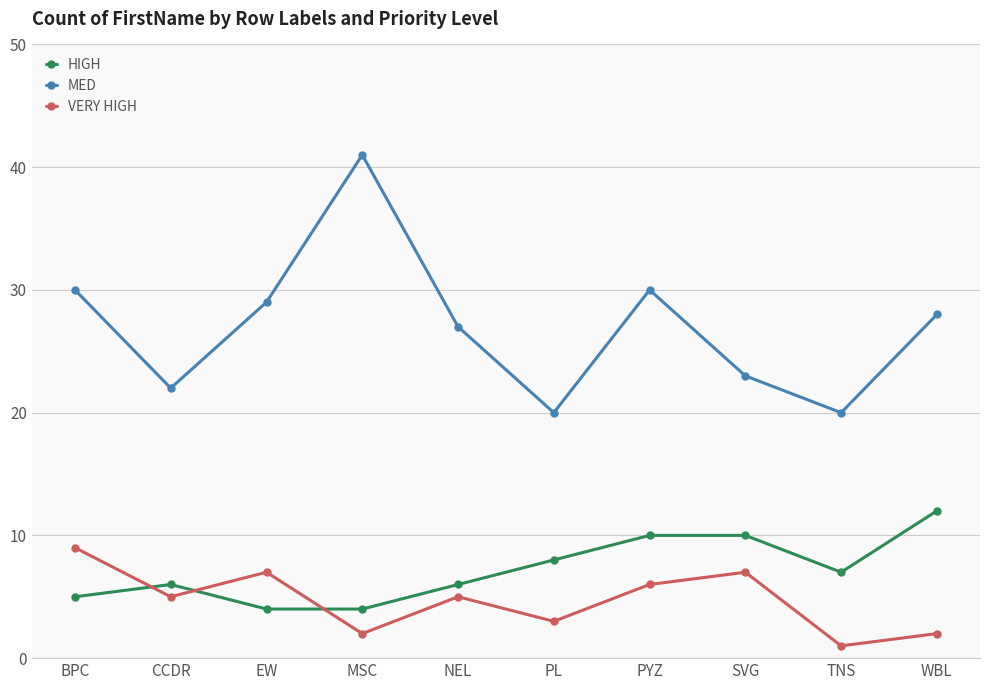

Is it true that MED equals 11 at MSC?

False